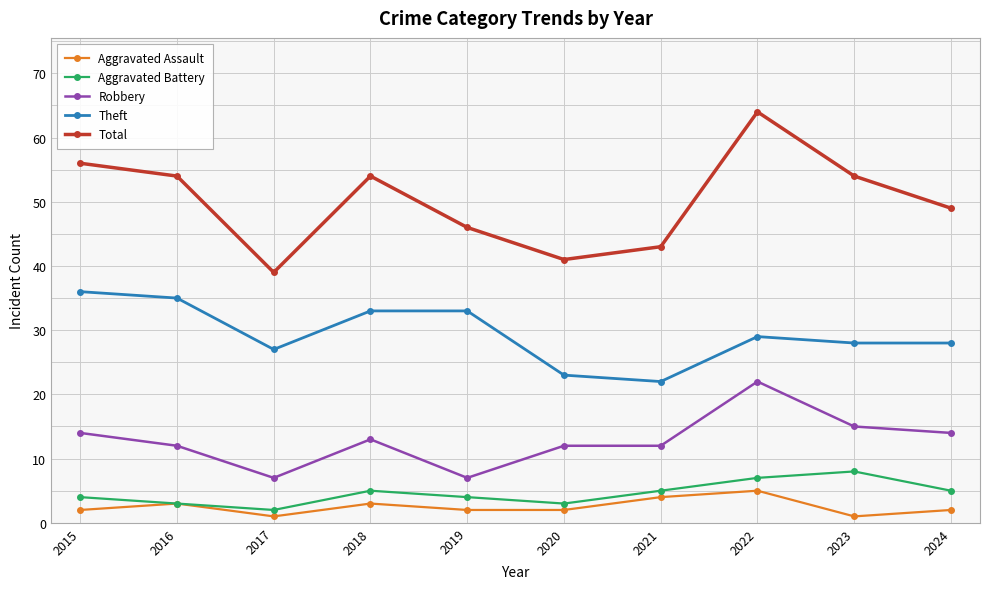

How many lines are shown in the chart?

5